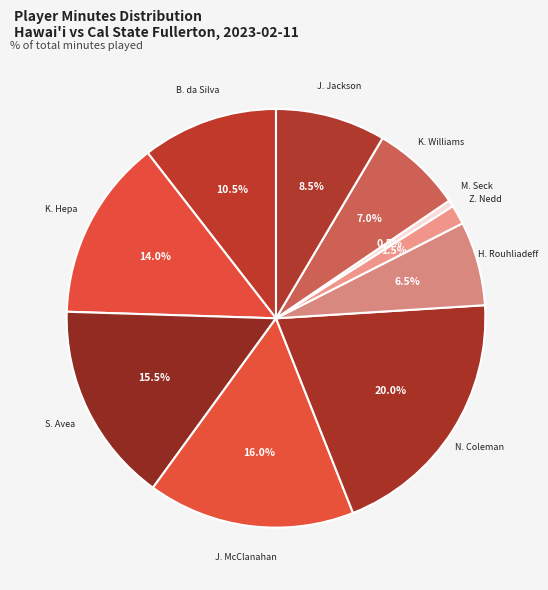

True or false: M. Seck accounts for 9% of the total.

False